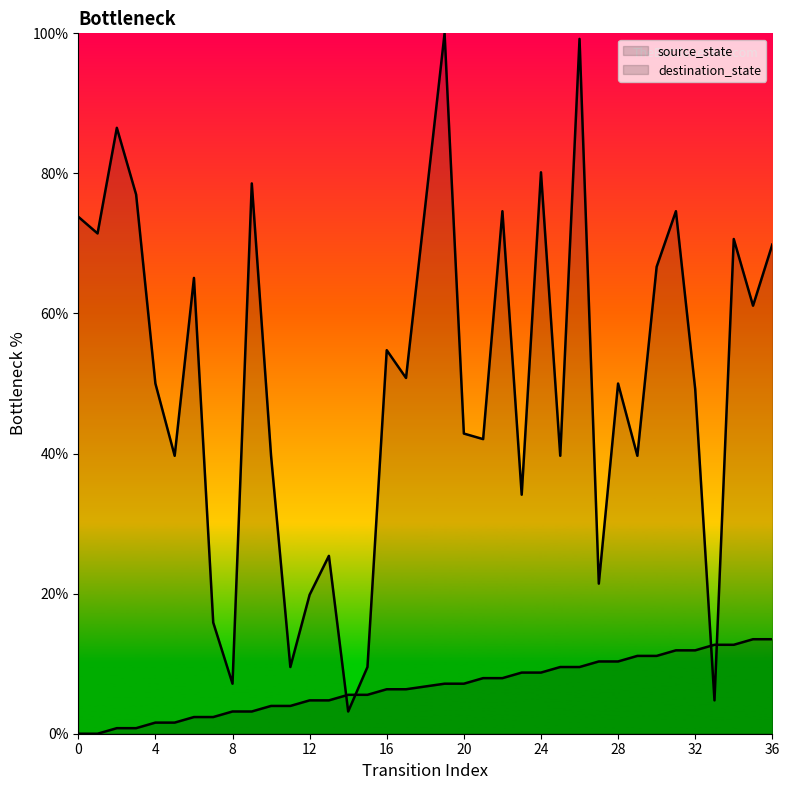

List the labels in order of destination_state value, smallest first.

14, 33, 8, 11, 15, 7, 12, 27, 13, 23, 5, 10, 25, 29, 21, 20, 32, 4, 28, 17, 16, 35, 6, 30, 36, 34, 1, 0, 22, 31, 3, 9, 24, 2, 26, 19